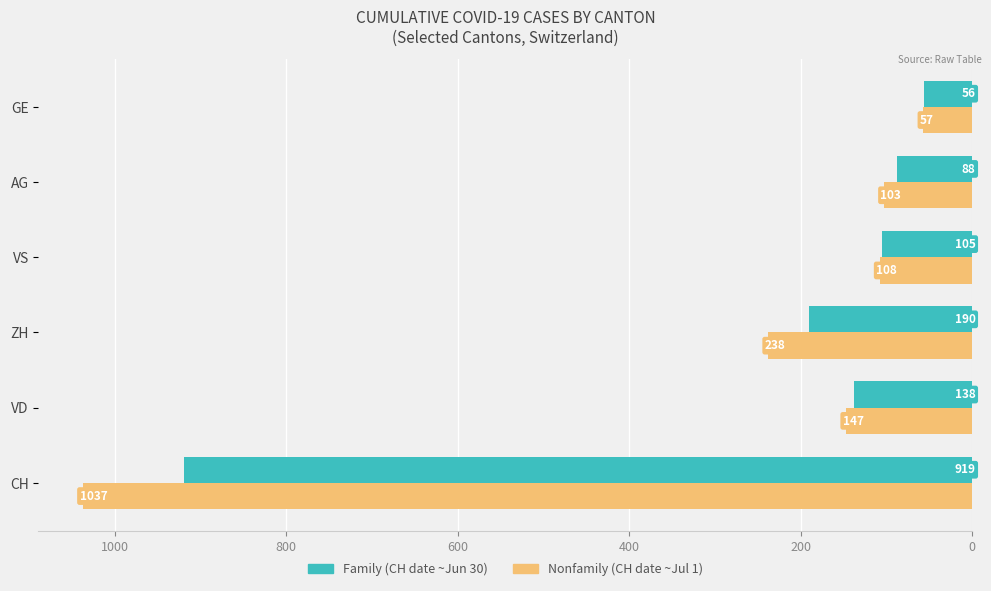

What is the spread (max minus min) of values at VS?

3